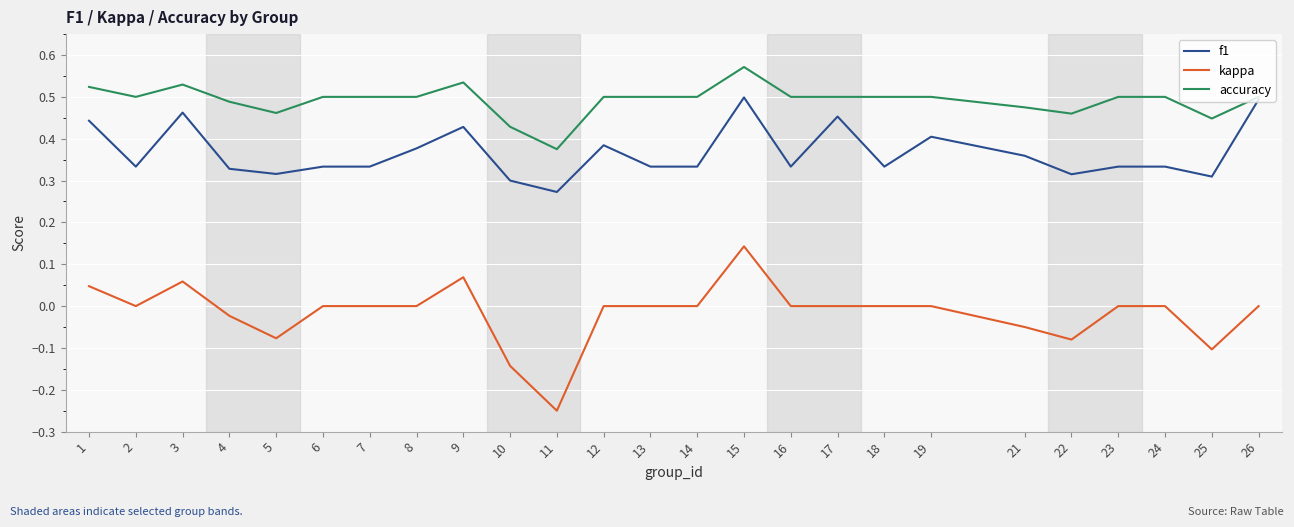

What is the difference between the maximum and minimum values in the accuracy series?

0.2